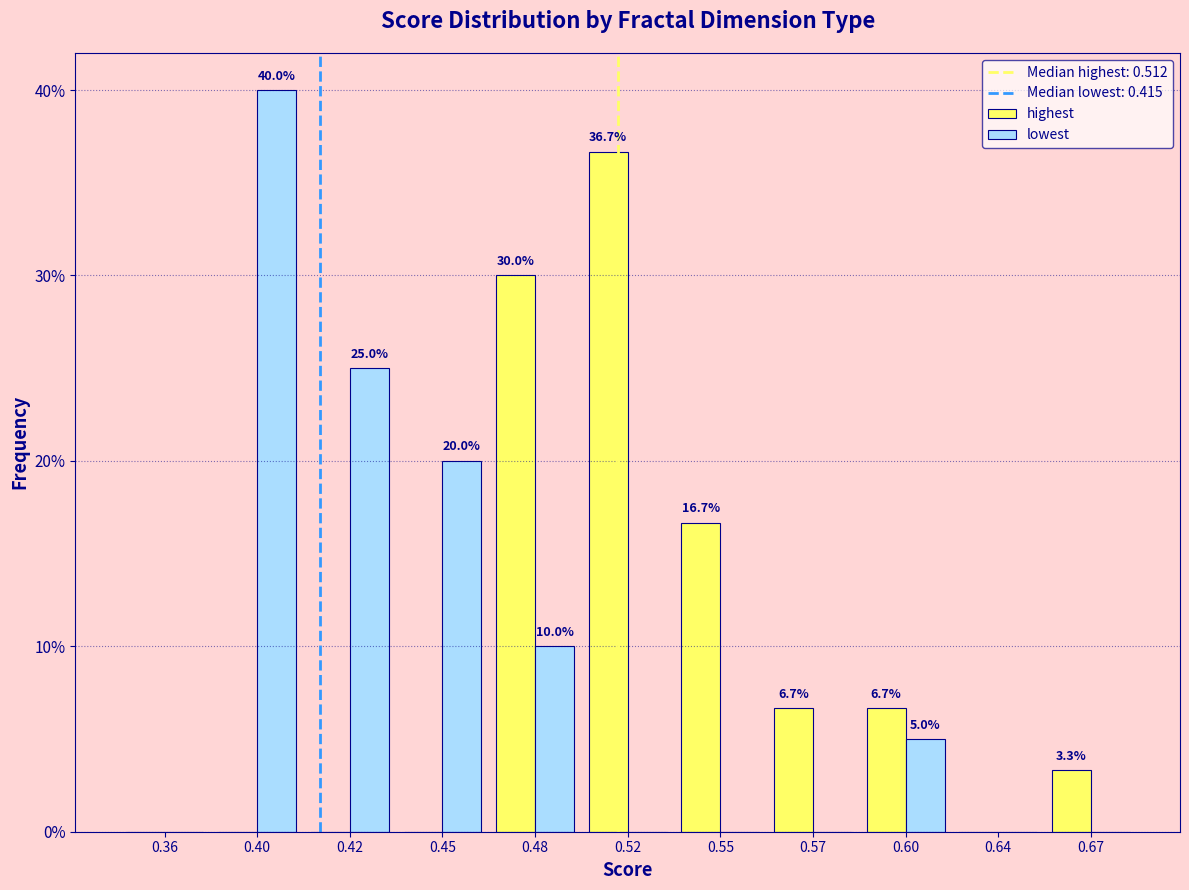

Reading left to right, list all the values displayed in this chart.

highest: 0.36=0.0	0.40=0.0	0.42=0.0	0.45=0.0	0.48=30.0	0.52=36.7	0.55=16.7	0.57=6.7	0.60=6.7	0.64=0.0	0.67=3.3
lowest: 0.36=0.0	0.40=40.0	0.42=25.0	0.45=20.0	0.48=10.0	0.52=0.0	0.55=0.0	0.57=0.0	0.60=5.0	0.64=0.0	0.67=0.0